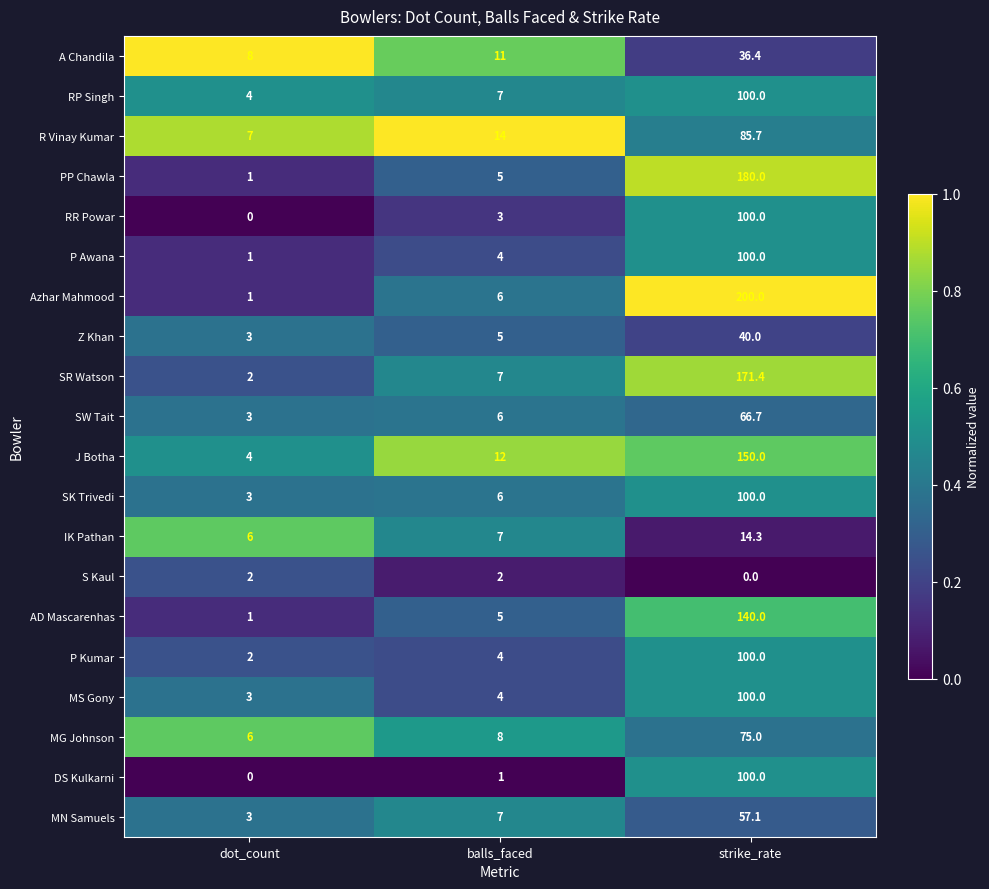

List the labels in order of SW Tait value, smallest first.

dot_count, balls_faced, strike_rate